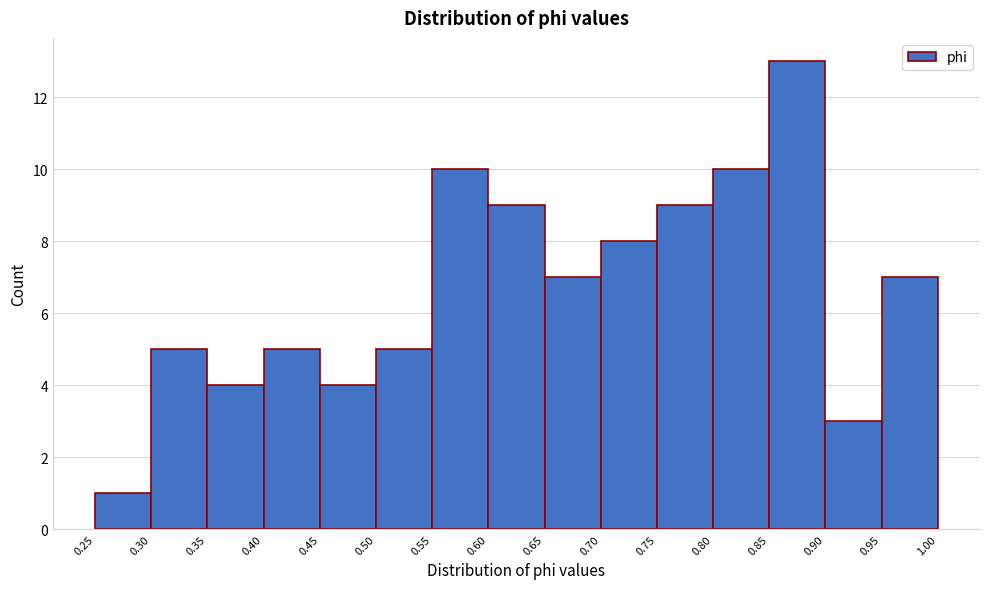

Which range on the x-axis has the tallest bar?

0.85 to 0.90